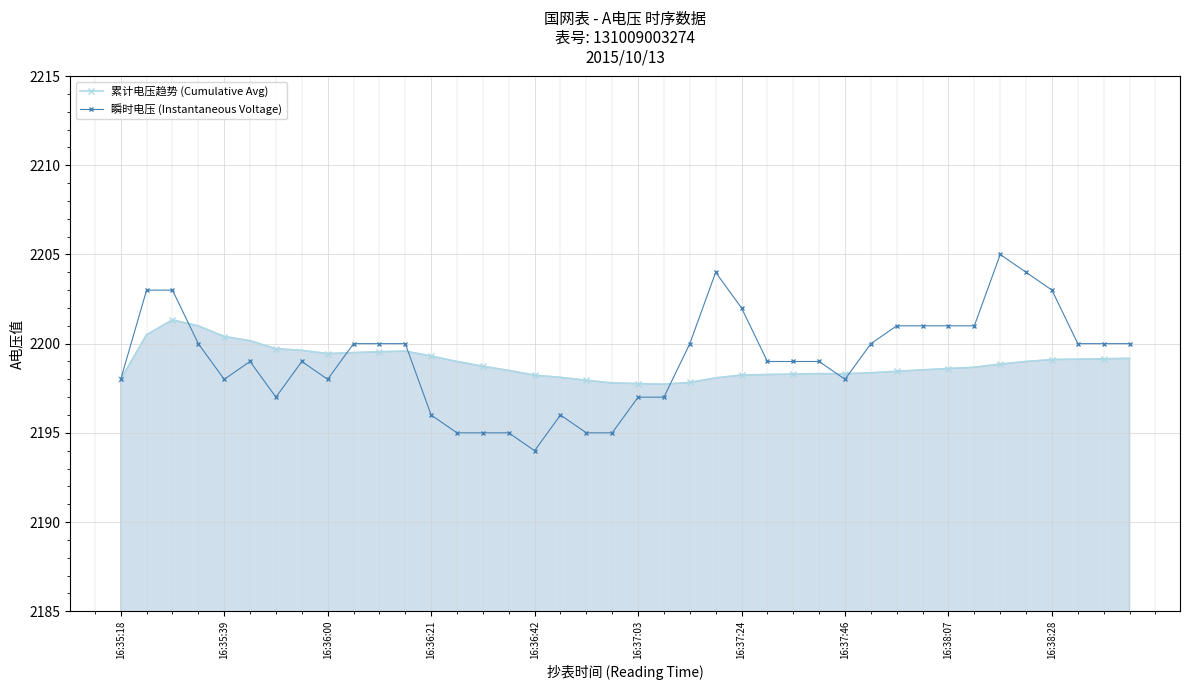

Which series has the largest total across all categories?

瞬时电压 (Instantaneous Voltage)